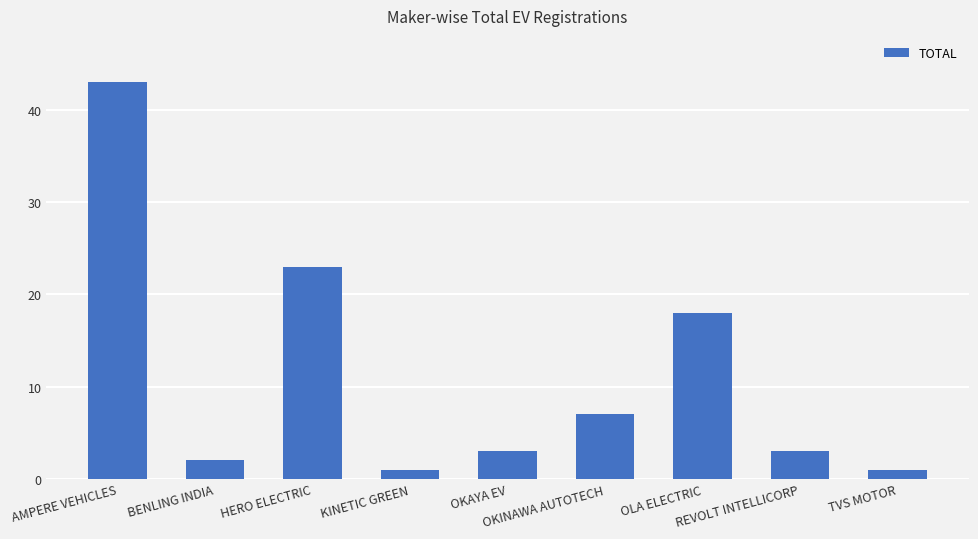

Reading left to right, transcribe all the data shown in this chart.

AMPERE VEHICLES=43	BENLING INDIA=2	HERO ELECTRIC=23	KINETIC GREEN=1	OKAYA EV=3	OKINAWA AUTOTECH=7	OLA ELECTRIC=18	REVOLT INTELLICORP=3	TVS MOTOR=1